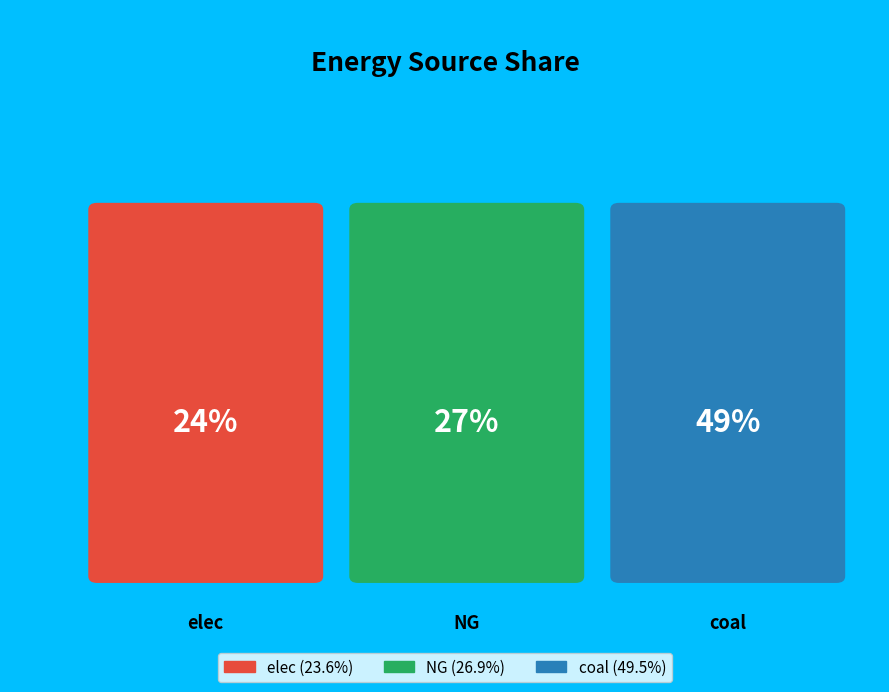

What portion of the pie excludes elec?

76.4%